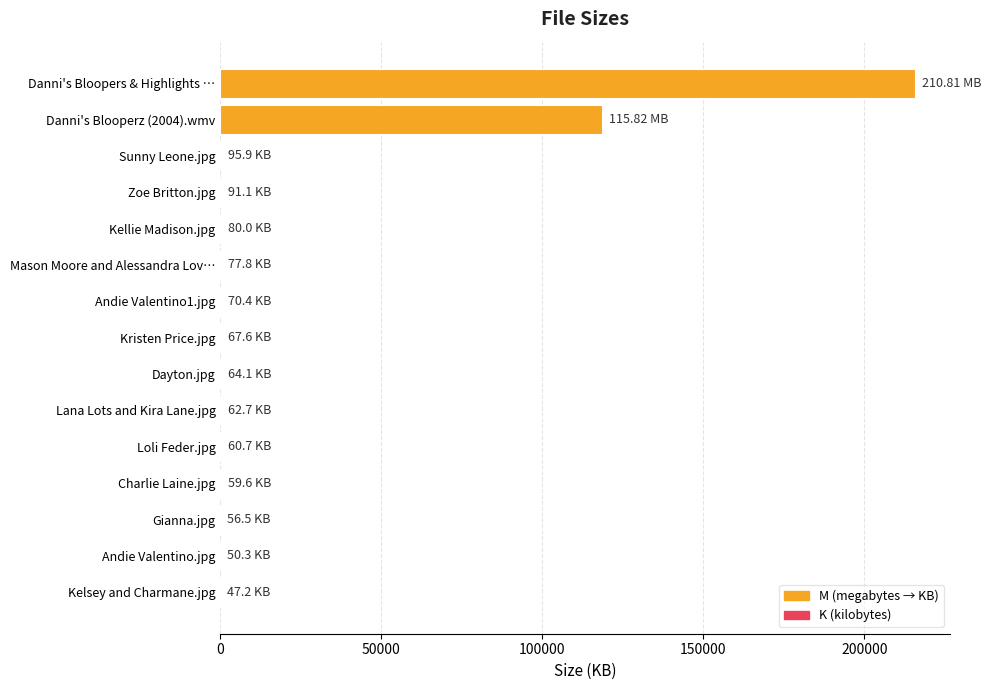

What is the sum of all values?

335353.1